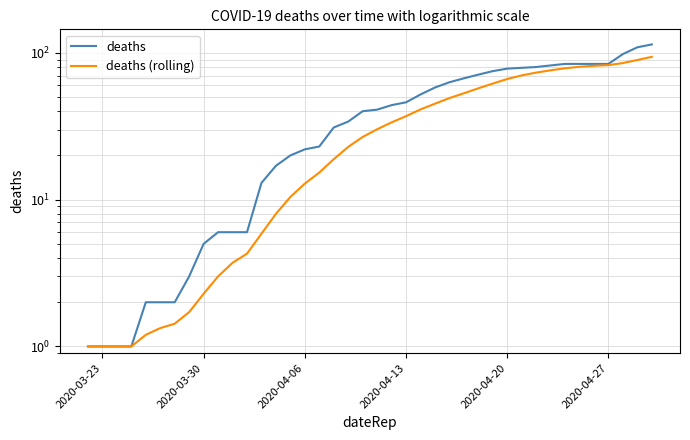

What is the difference between the maximum and minimum values in the deaths series?

113.0